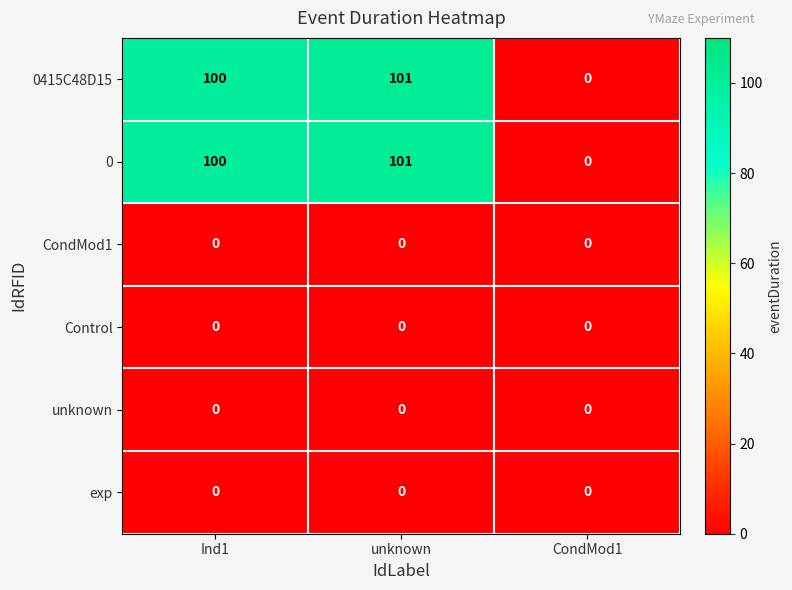

How many distinct data groups are displayed?

6